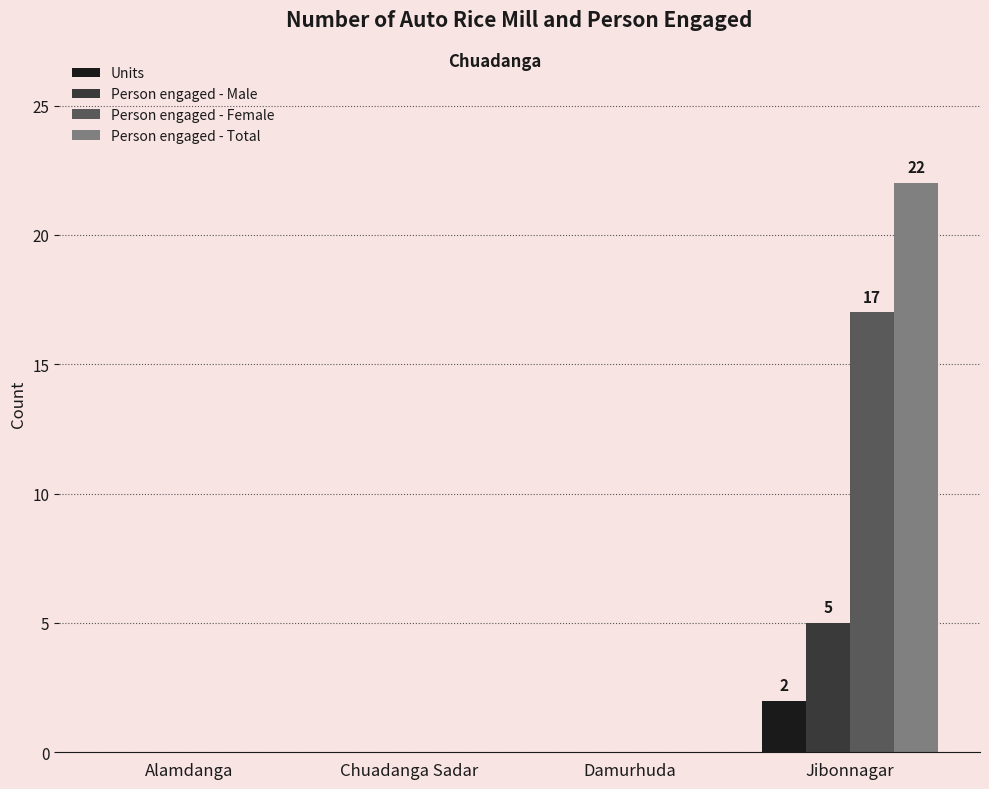

Which category has the highest value across all series?

Jibonnagar